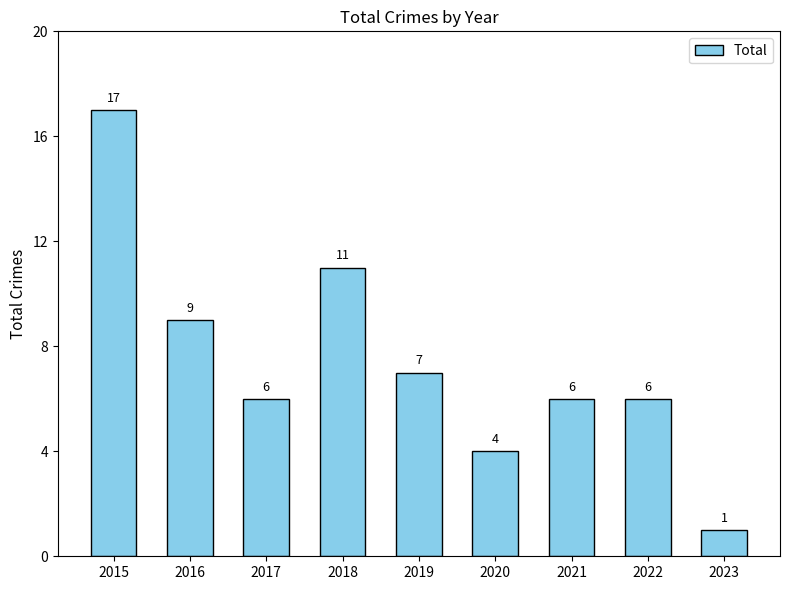

What is the maximum value shown in the chart?

17